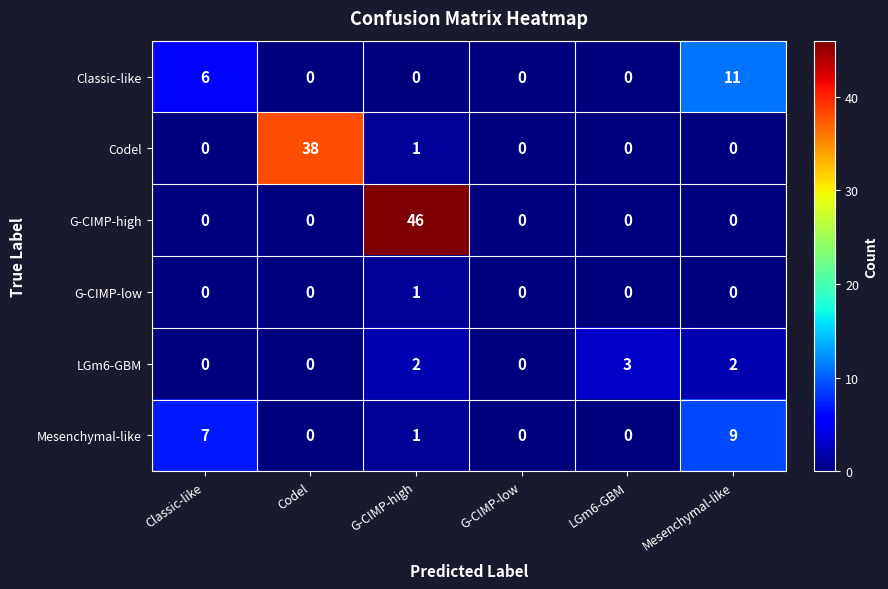

Rank the series by their maximum value, from highest to lowest.

G-CIMP-high, Codel, Classic-like, Mesenchymal-like, LGm6-GBM, G-CIMP-low